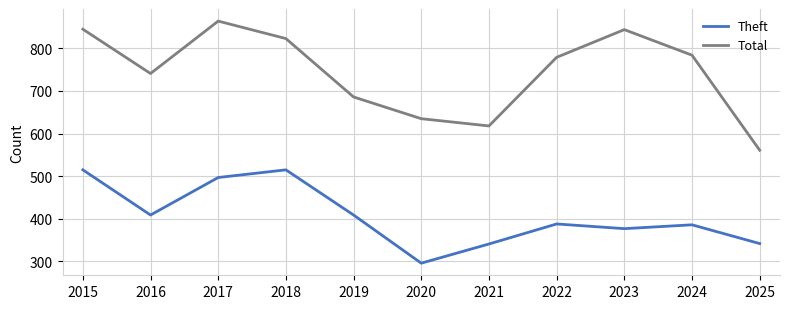

Is the value of Total at 2022 greater than the value of Theft at 2025?

Yes